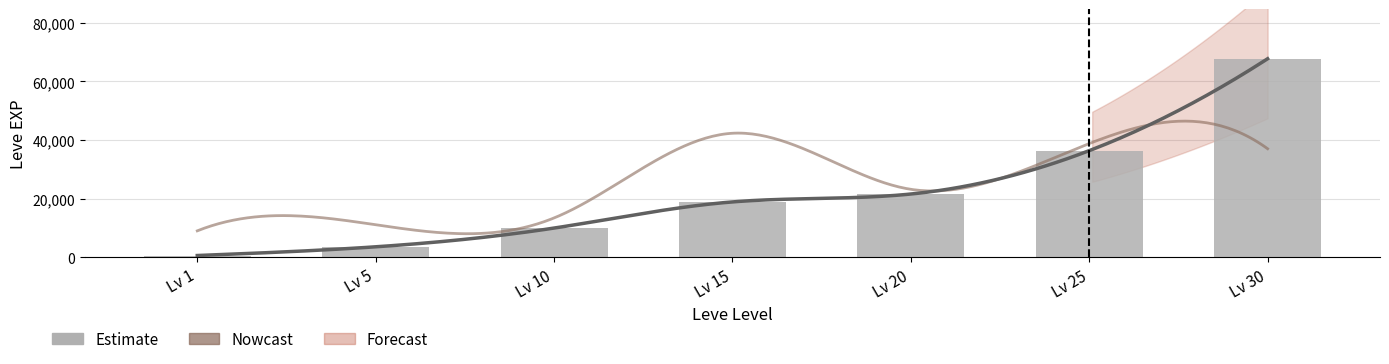

What is the difference between the second highest and minimum values?

35760